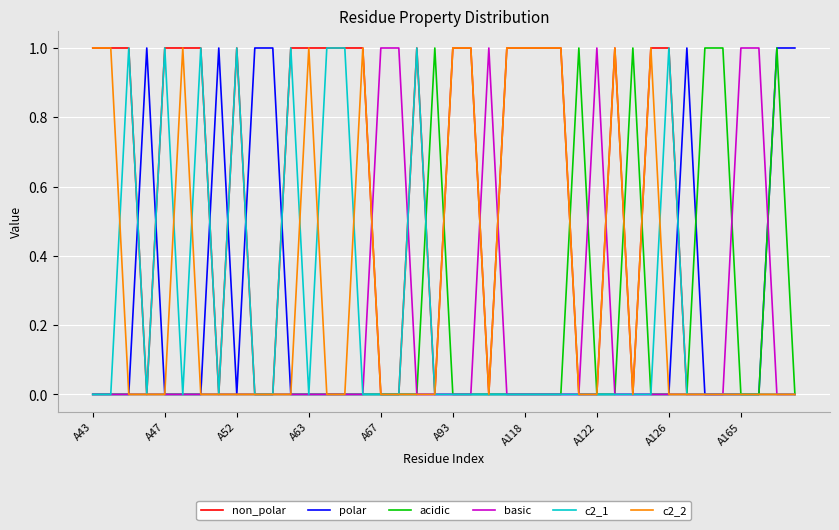

Which series has the largest total across all categories?

non_polar